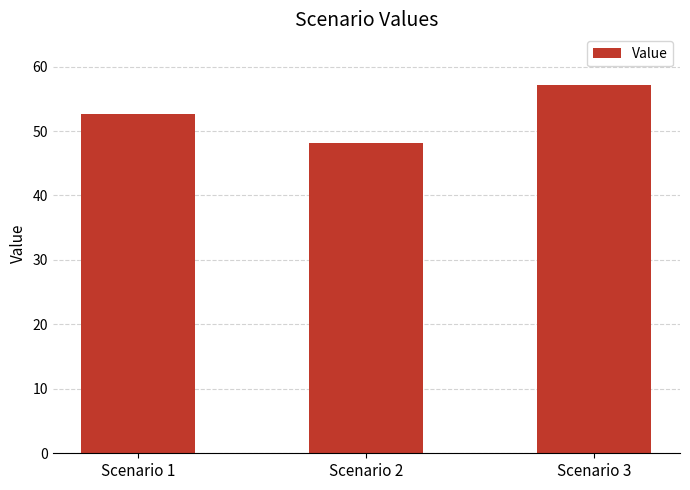

List the labels in order of value, smallest first.

Scenario 2, Scenario 1, Scenario 3